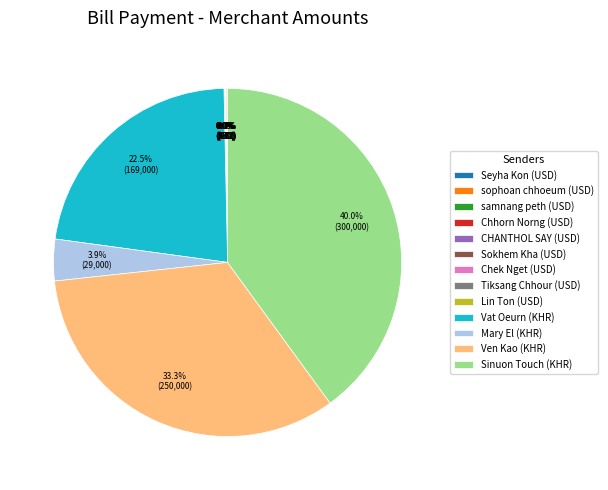

What is the largest slice in the pie chart?

Sinuon Touch (KHR)